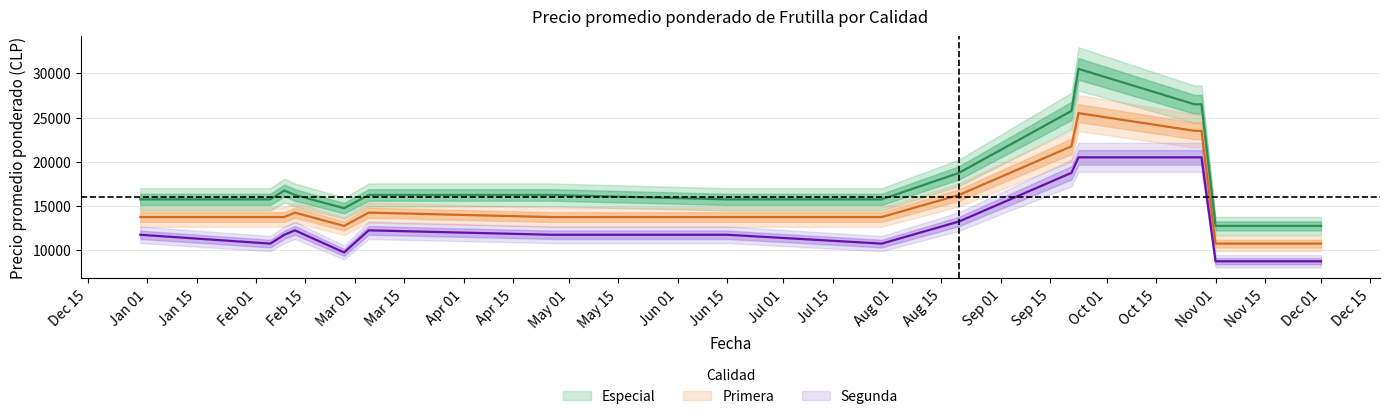

At 2021-02-09, list the series in order from largest to smallest.

Especial, Primera, Segunda